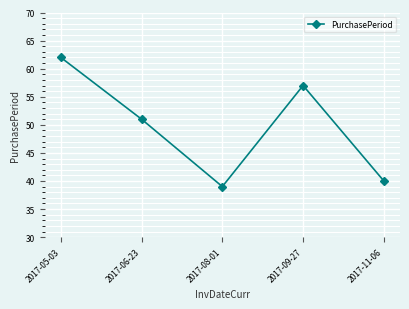

Reading right to left, extract all data points from this chart.

2017-11-06=40	2017-09-27=57	2017-08-01=39	2017-06-23=51	2017-05-03=62